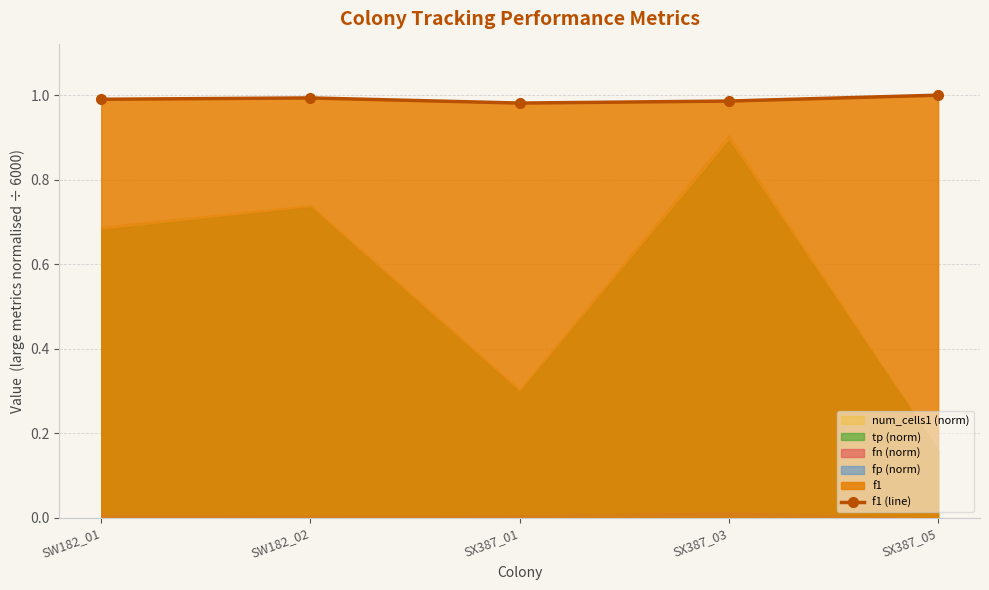

Which category has the lowest value across all series?

SX387_01